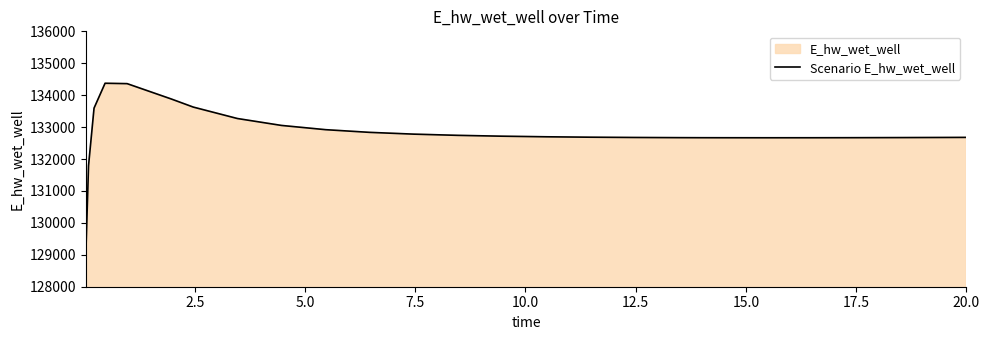

What is the average value?

132807.7